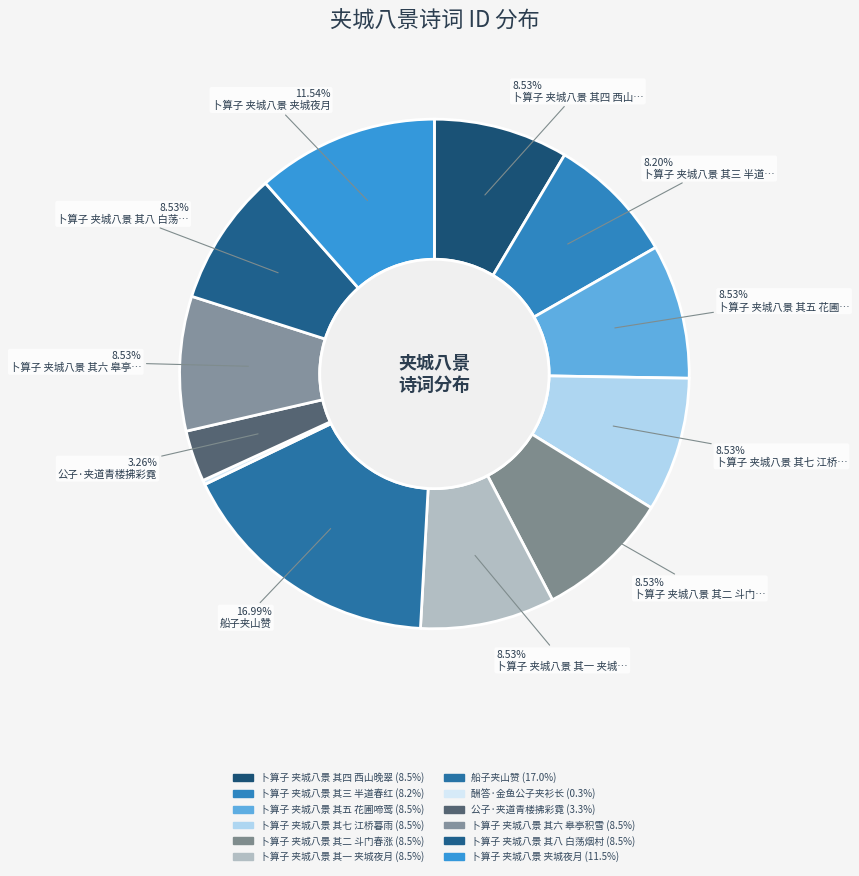

Count the number of slices in the pie.

12